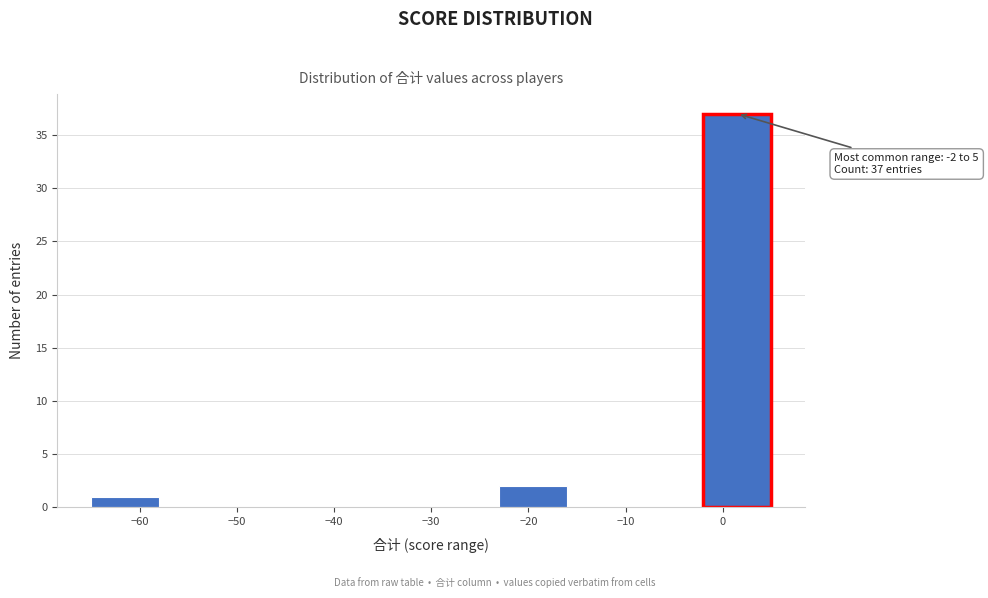

Which range on the x-axis has the tallest bar?

-2 to 5